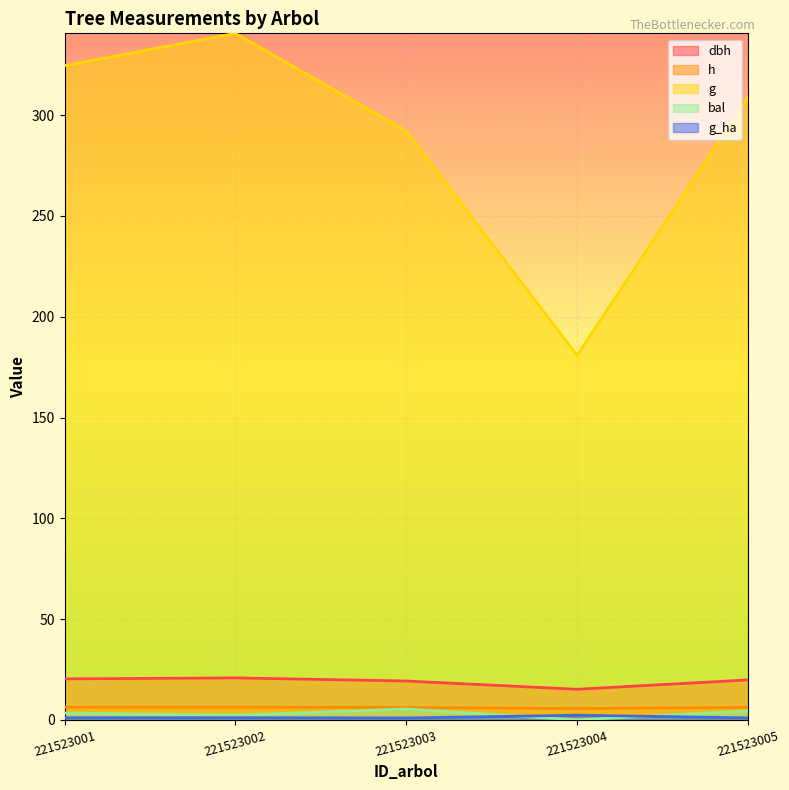

Which label corresponds to the smallest value in the chart?

221523004